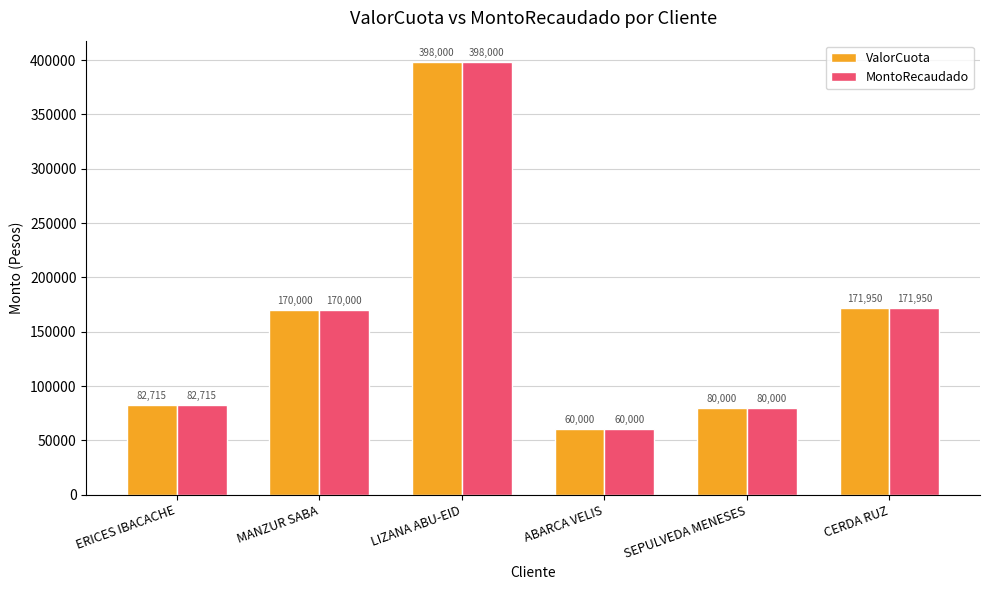

Reading left to right, list all the values displayed in this chart.

ValorCuota: 82715	170000	398000	60000	80000	171950
MontoRecaudado: 82715	170000	398000	60000	80000	171950